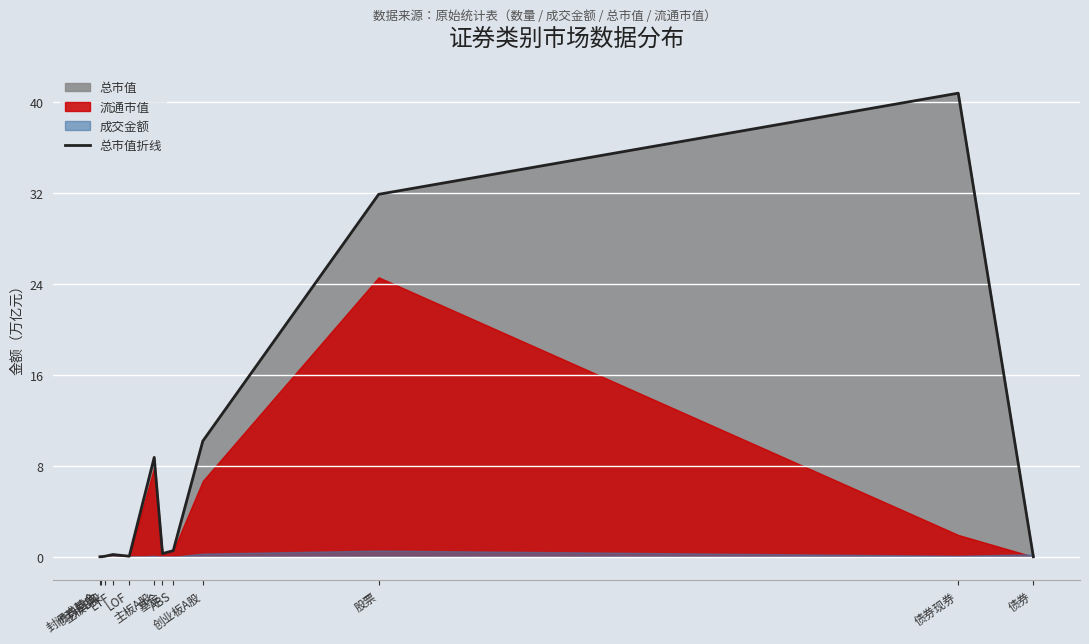

Which category has the lowest value across all series?

债券回购